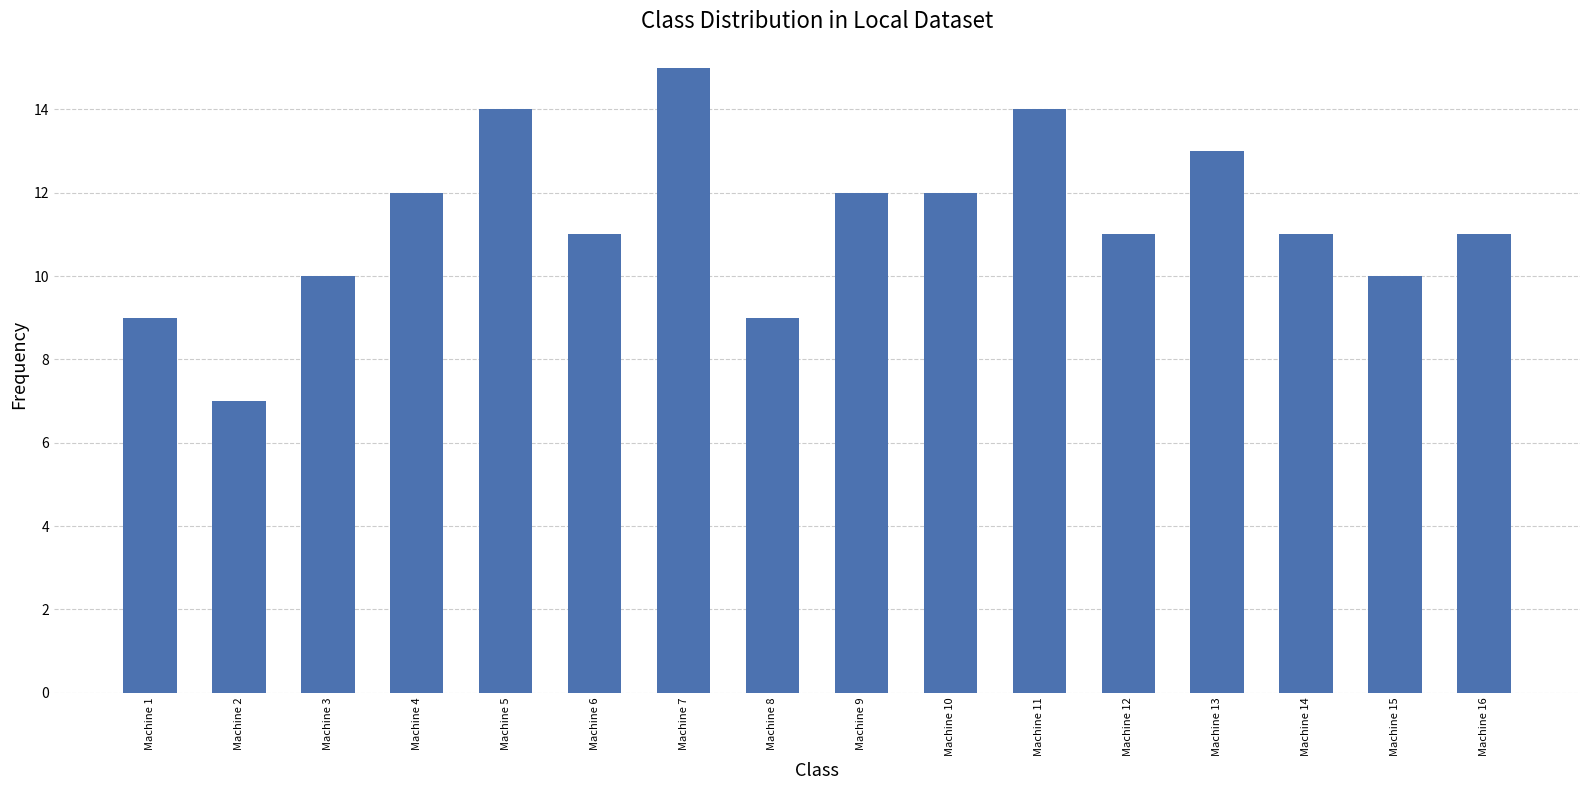

What is the maximum value shown in the chart?

15